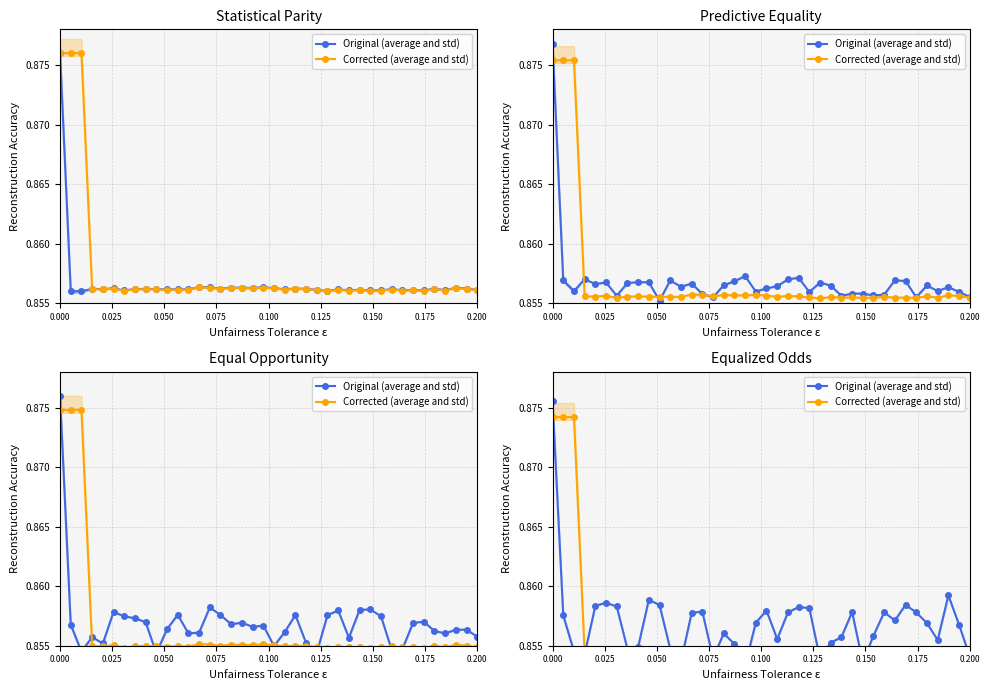

What is the label of the 33rd point from the left?

32